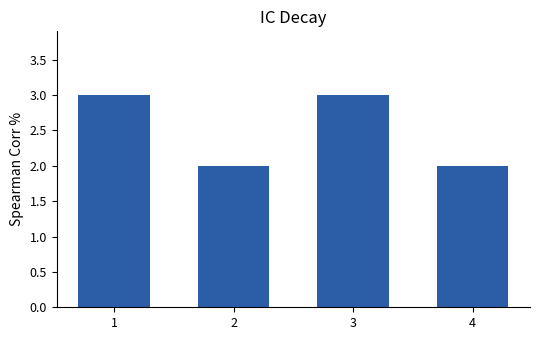

Approximately how many times larger is the value at 1 compared to 2?

1.5